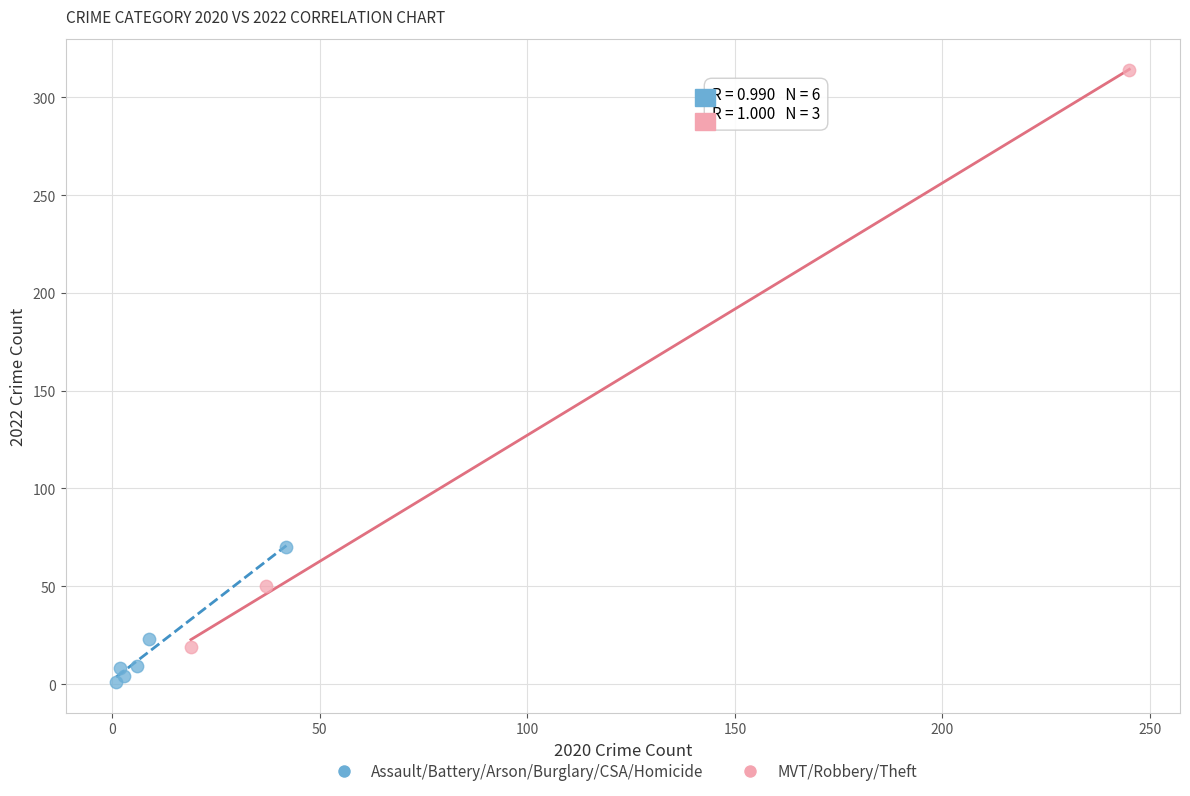

Which series has the widest spread of Y values?

MVT/Robbery/Theft